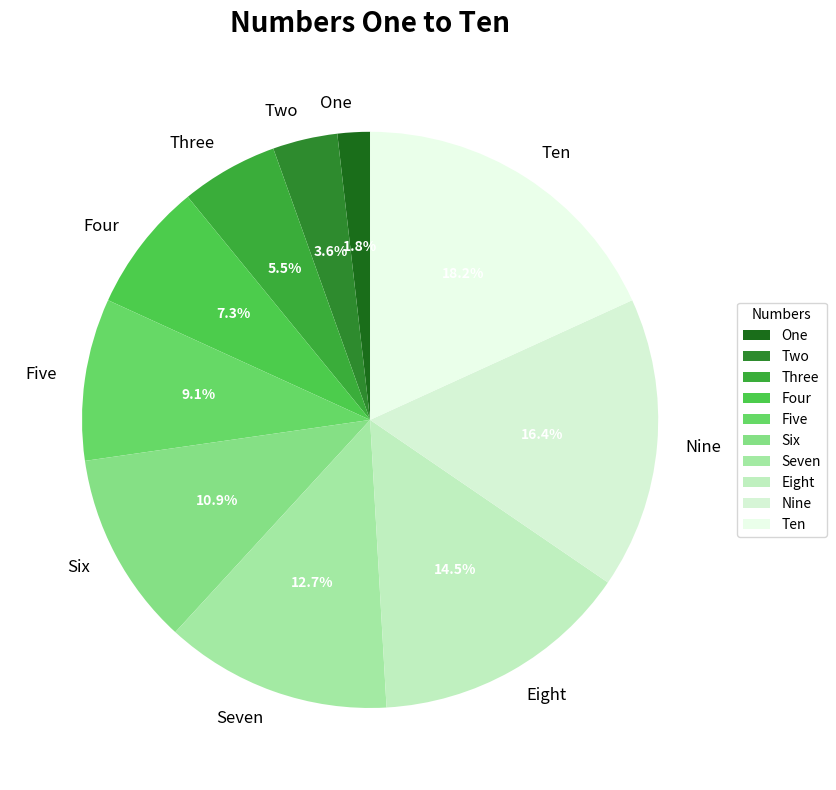

Approximately how many times larger is the value at Nine compared to Ten?

0.9